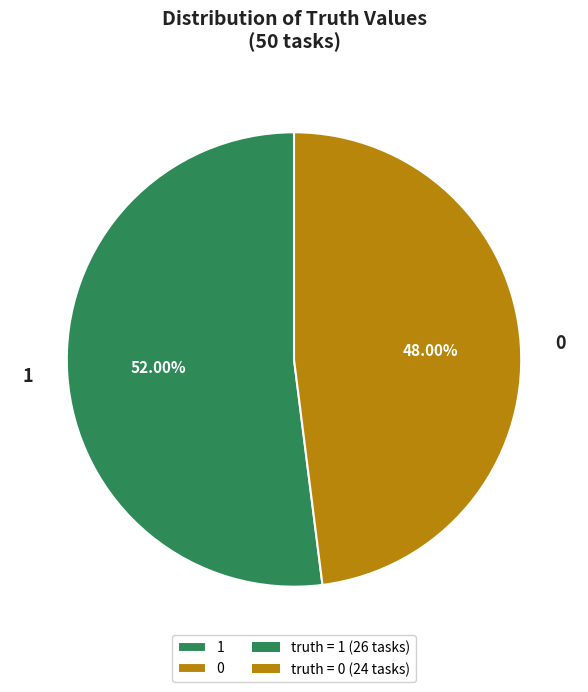

Is there any slice that represents more than half of the pie?

Yes